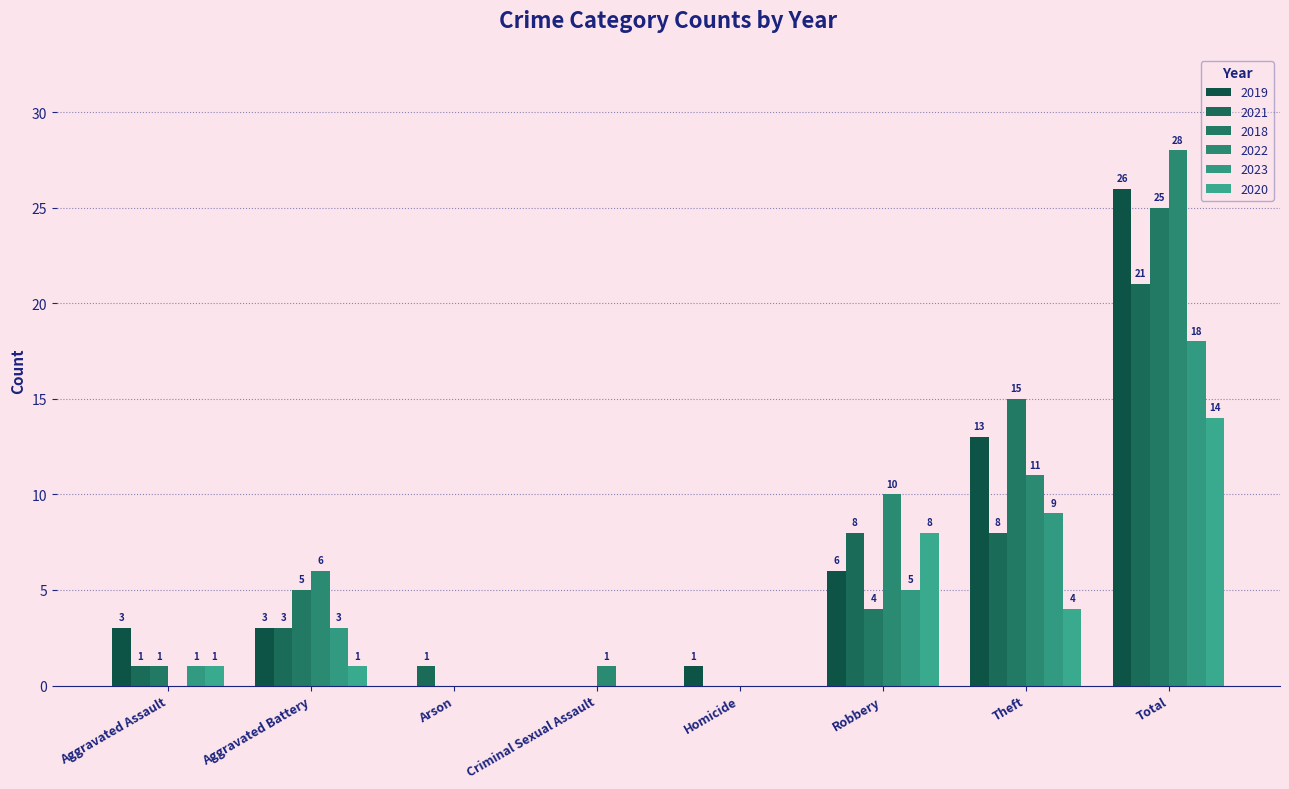

How many distinct data groups are displayed?

6